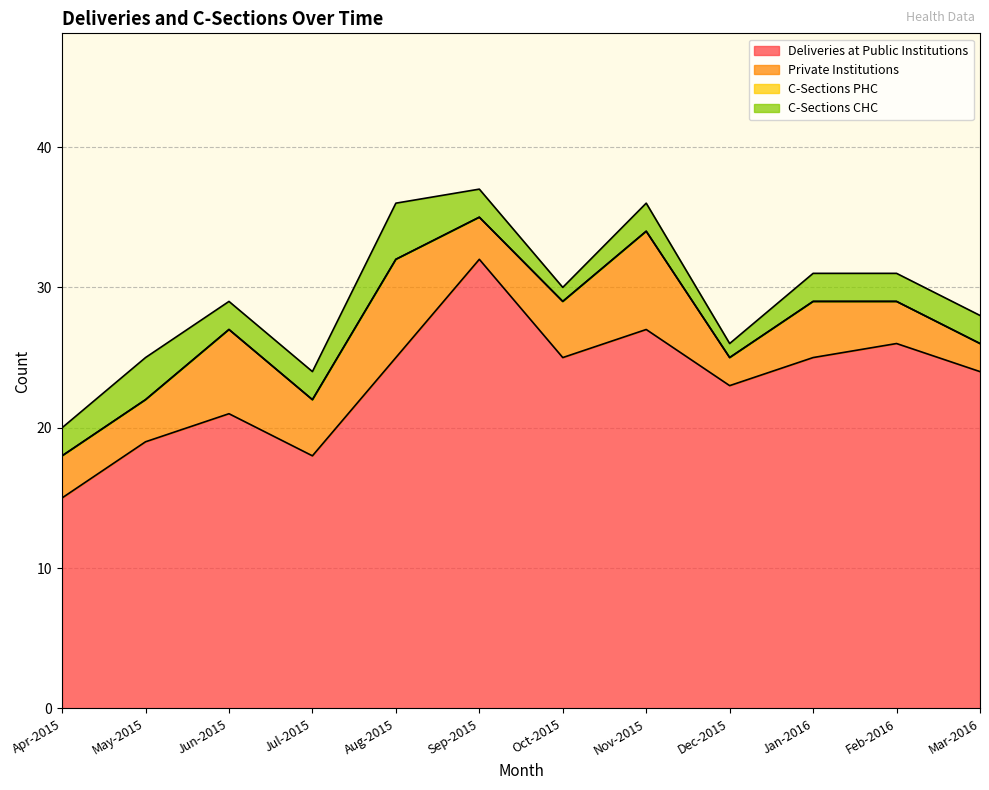

Which has a higher value, Jan-2016 or Nov-2015?

Nov-2015